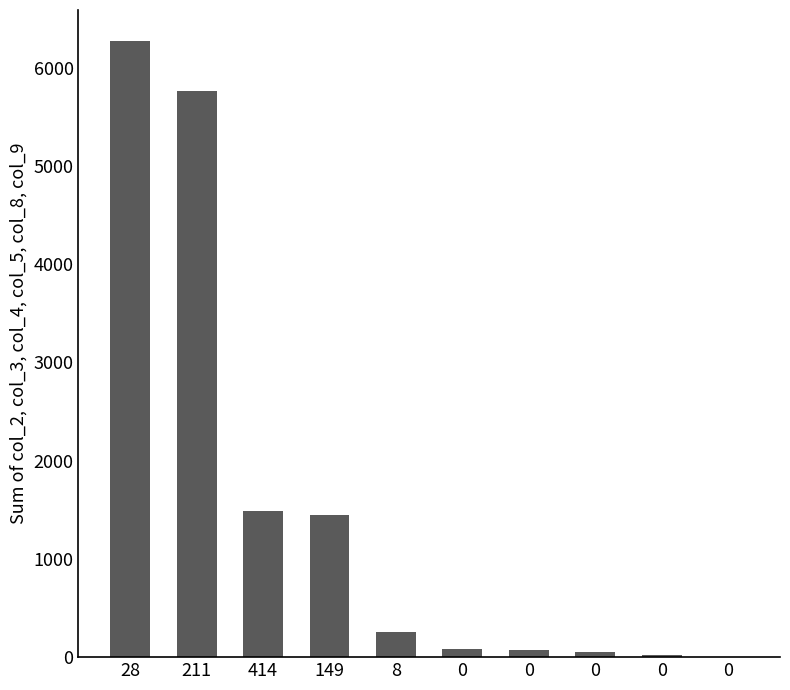

Reading left to right, what are all the values shown in this chart?

6275	5762	1486	1448	260	84	72	53	17	6